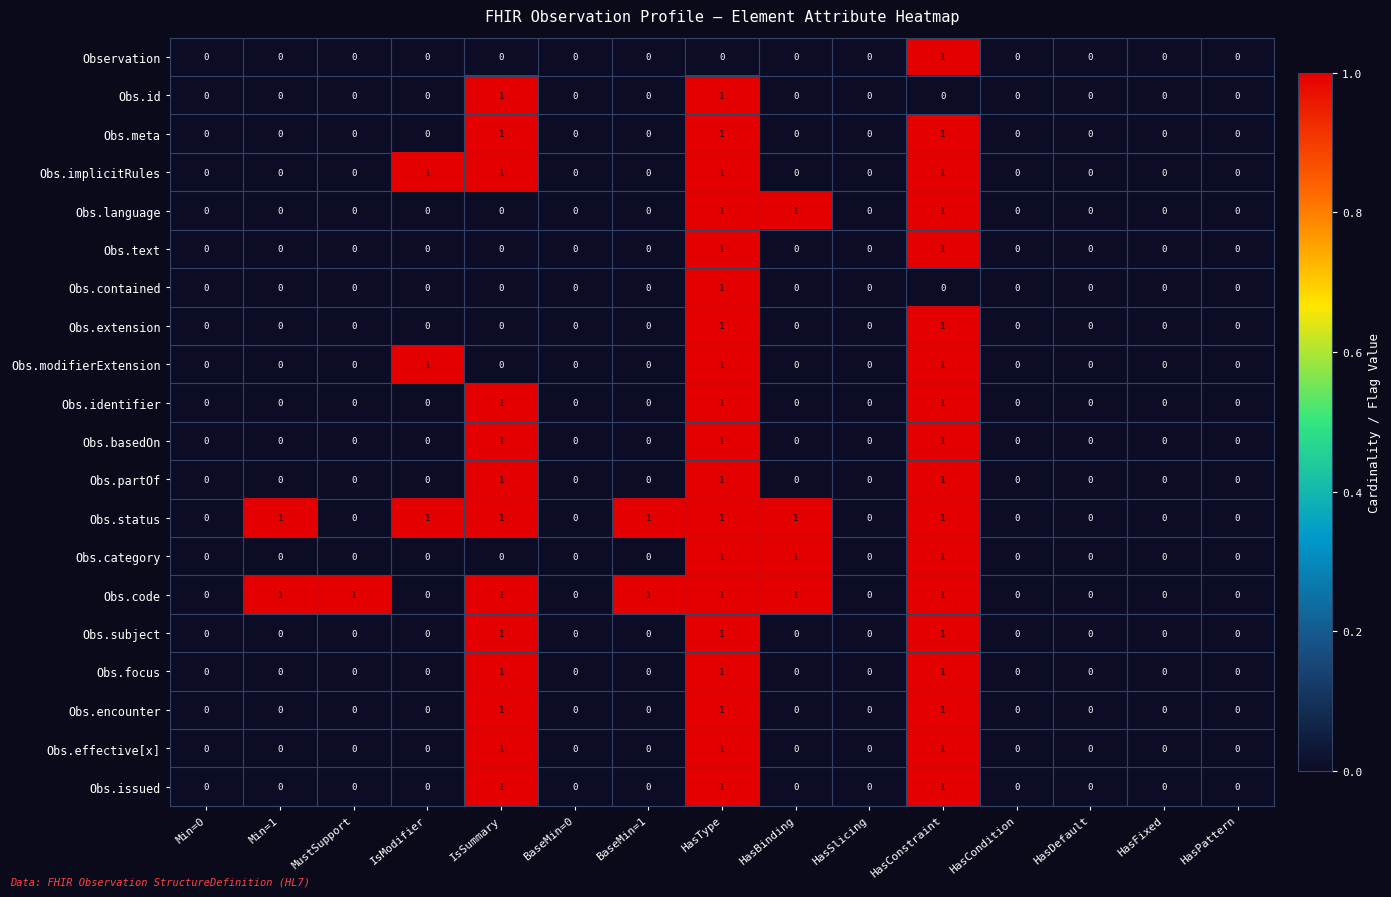

What is the total value across all series at HasType?

19